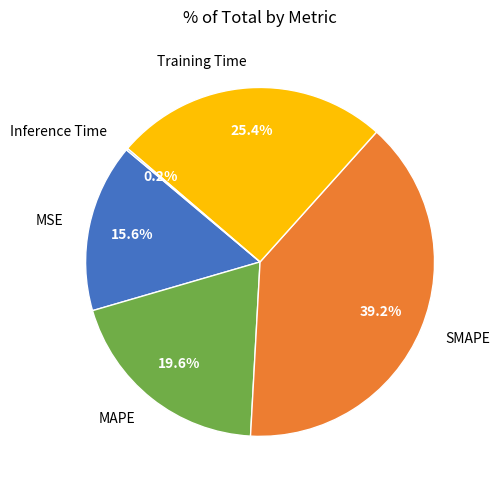

Does any single category account for the majority?

No